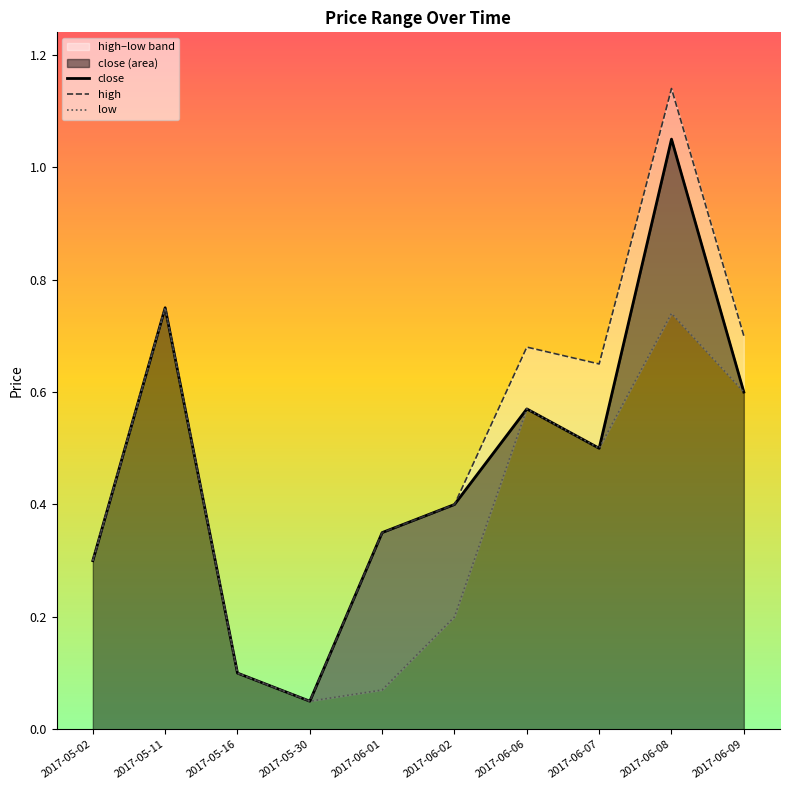

Reading left to right, what are all the values shown in this chart?

close: 0.3	0.8	0.1	0.1	0.3	0.4	0.6	0.5	1.1	0.6
high: 0.3	0.8	0.1	0.1	0.3	0.4	0.7	0.7	1.1	0.7
low: 0.3	0.8	0.1	0.1	0.1	0.2	0.6	0.5	0.7	0.6